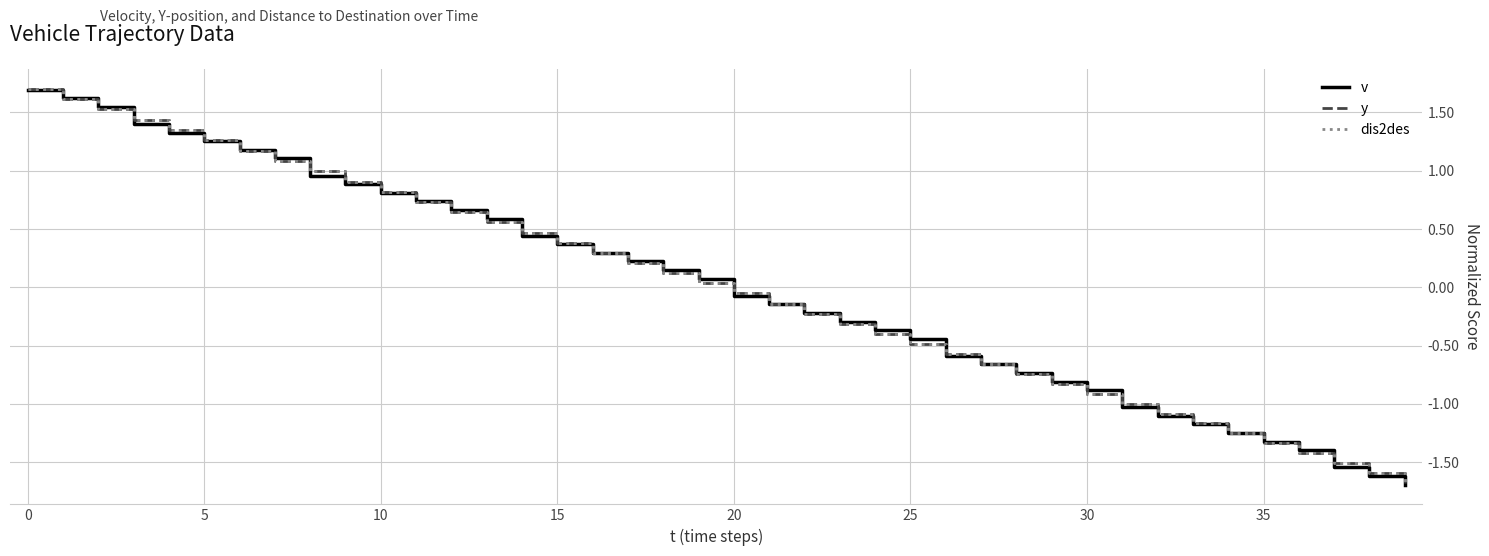

True or false: y has more than 2 points higher than both neighbors.

False